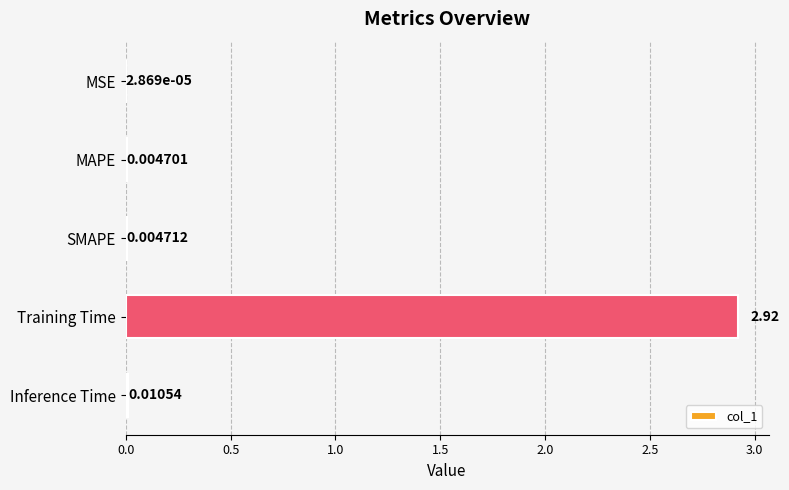

Which has a higher value, MAPE or Training Time?

Training Time